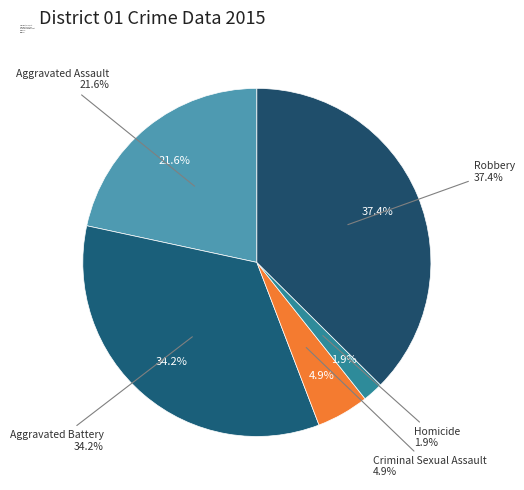

Is the sum of Robbery and Aggravated Battery greater than half?

Yes